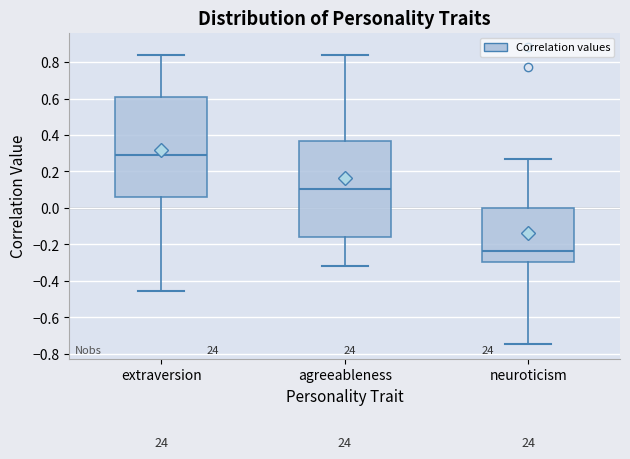

Reading left to right, transcribe this box plot: for each box, give where its median line is, the range the box spans, and where its two whiskers end, as read against the y-axis. The values are not printed on the chart, so give them approximately, as read against the axis.

extraversion: median 0.28, box 0.06 to 0.60, whiskers -0.46 to 0.84
agreeableness: median 0.10, box -0.16 to 0.36, whiskers -0.32 to 0.84
neuroticism: median -0.24, box -0.30 to 0.00, whiskers -0.74 to 0.28